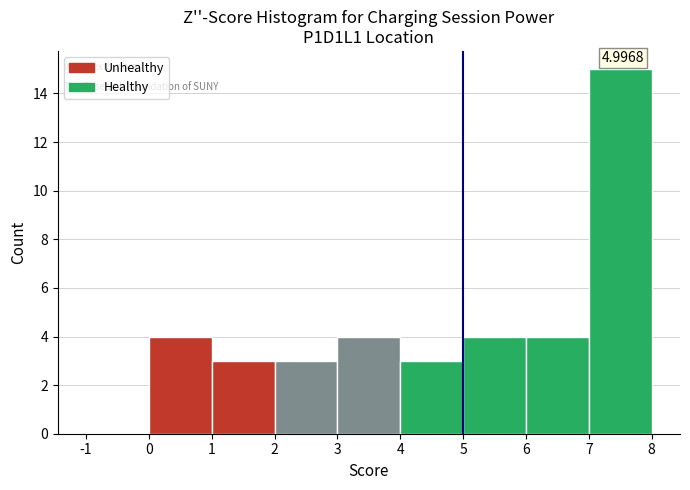

Which range on the x-axis has the tallest bar?

7 to 8